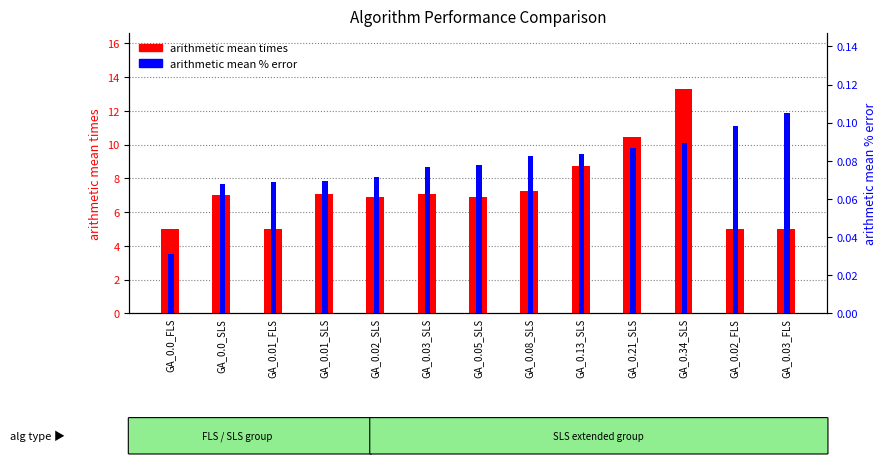

How many distinct data groups are displayed?

2